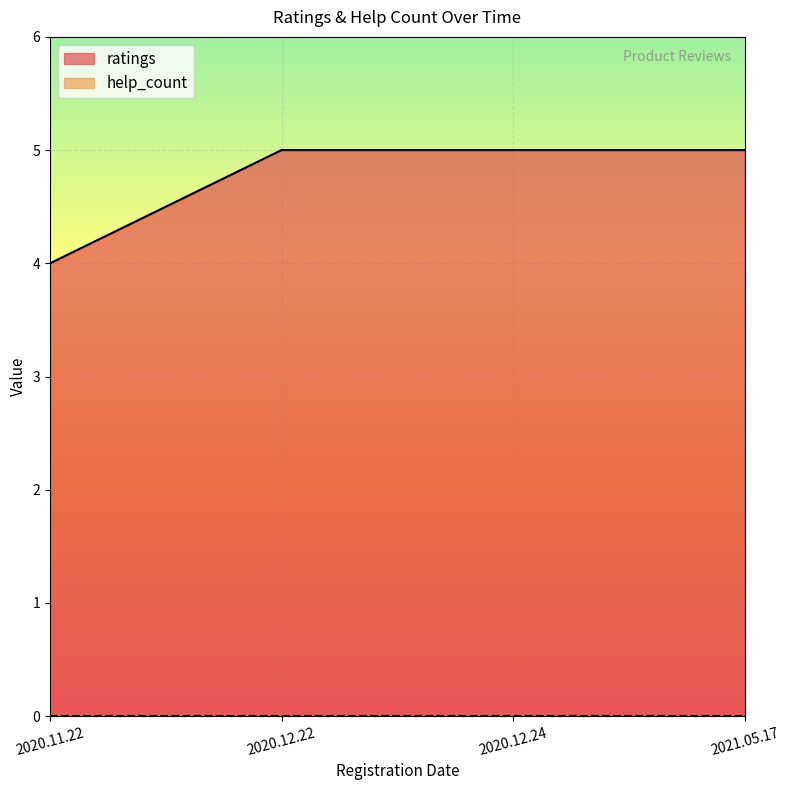

Rank the categories by value from highest to lowest.

2020.12.22, 2020.12.24, 2021.05.17, 2020.11.22